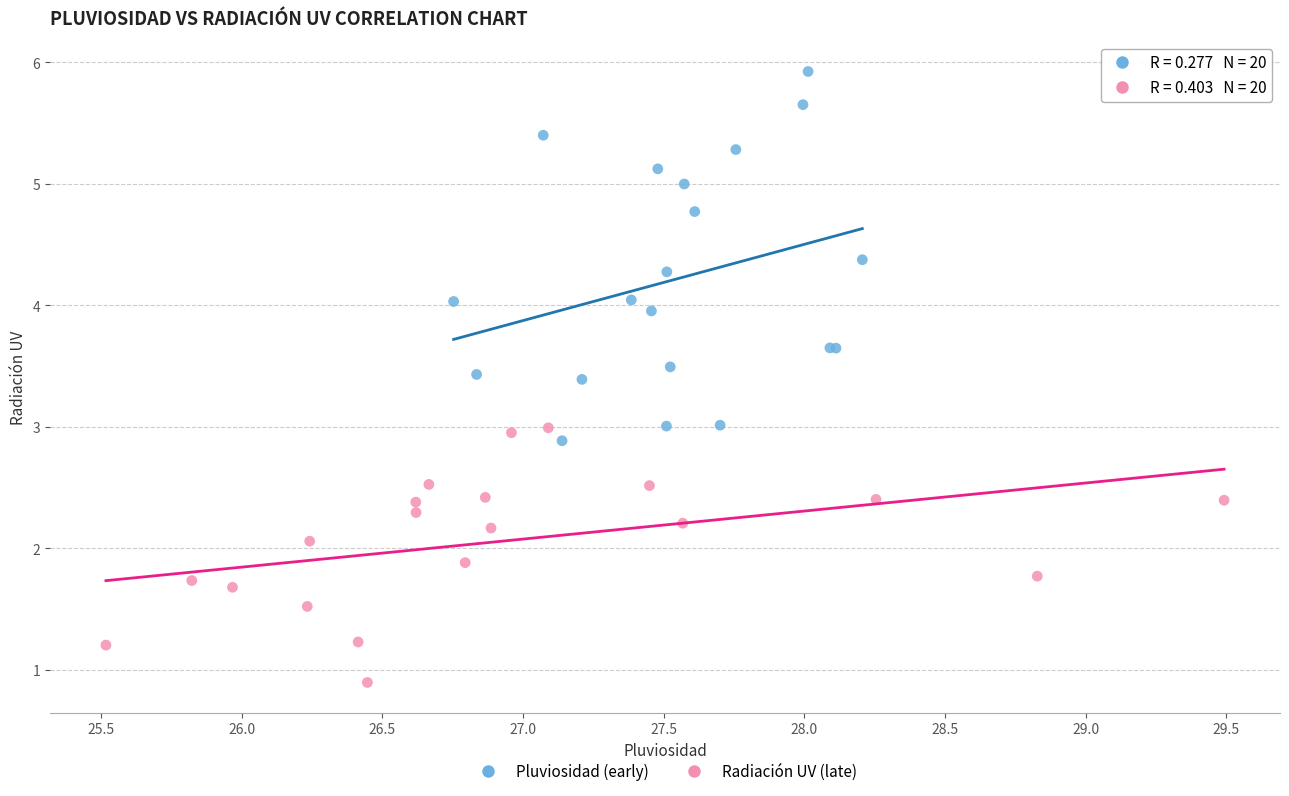

Which series reaches the maximum Y coordinate?

Pluviosidad (early)